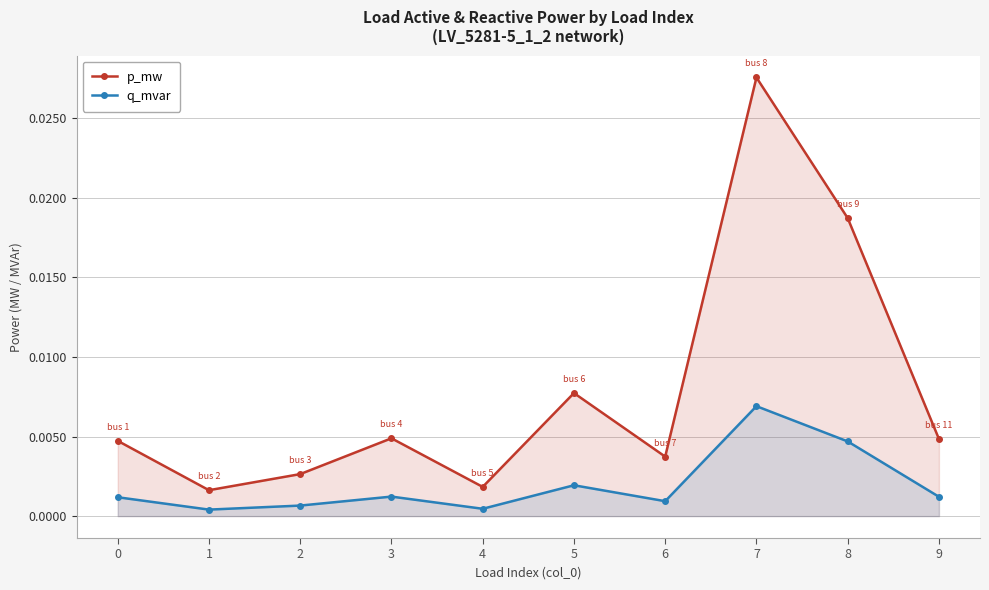

True or false: p_mw and q_mvar cross at least once.

False